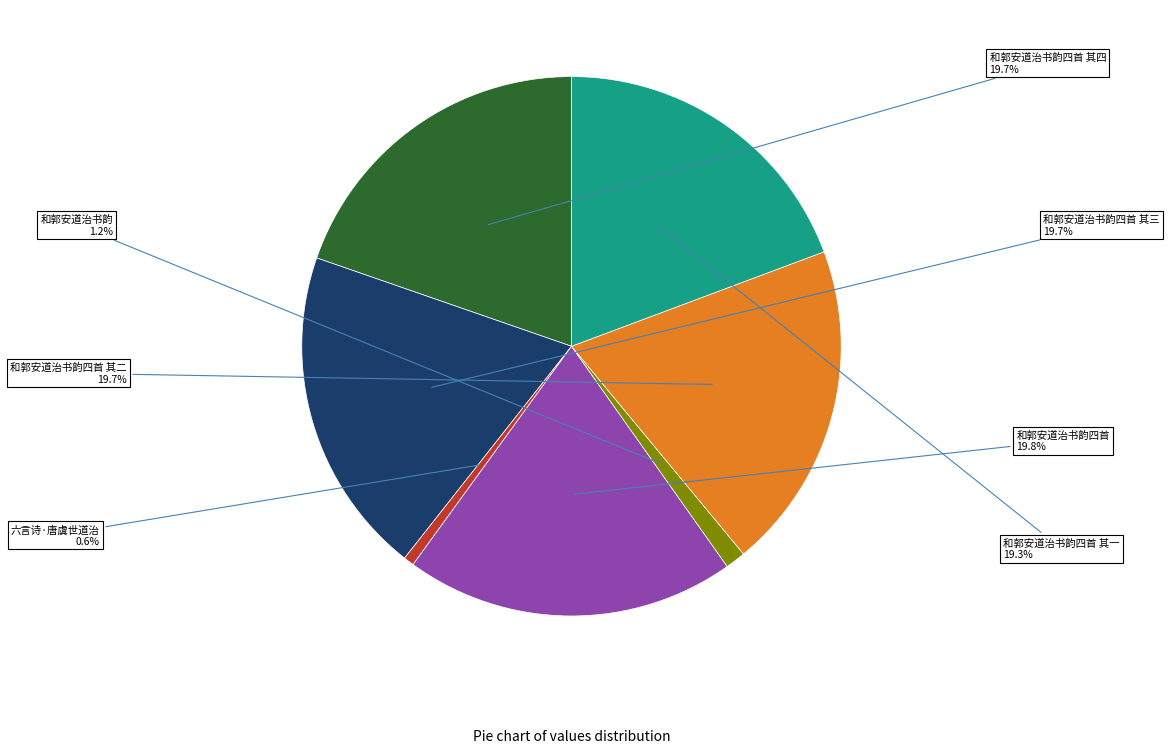

How many segments does this pie chart have?

7